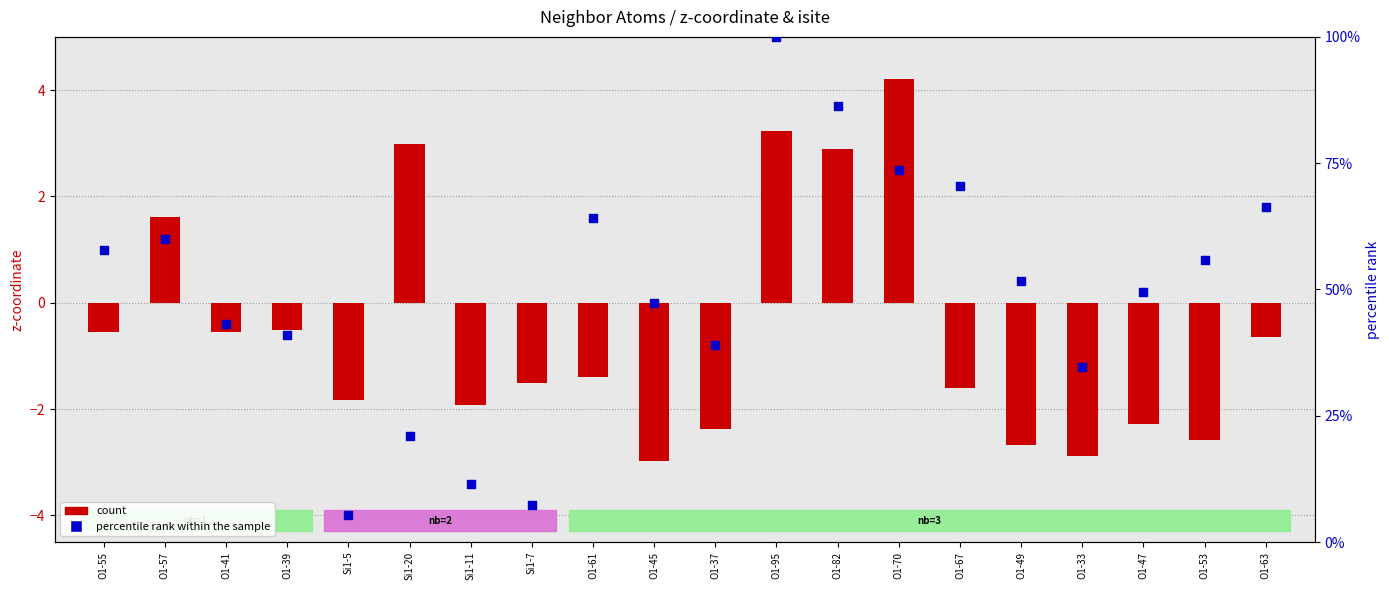

At which category is the sum across all series the highest?

O1-95